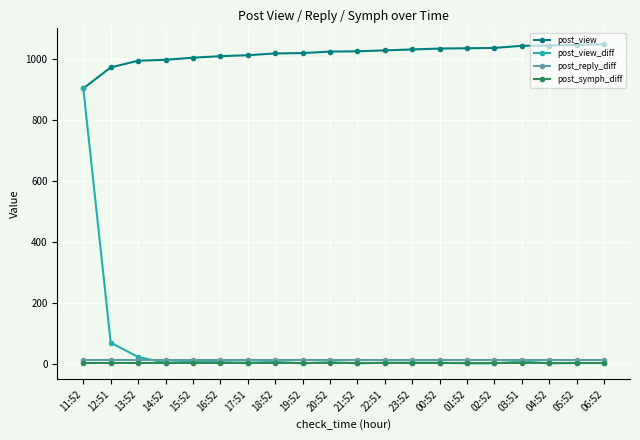

How many distinct data groups are displayed?

4